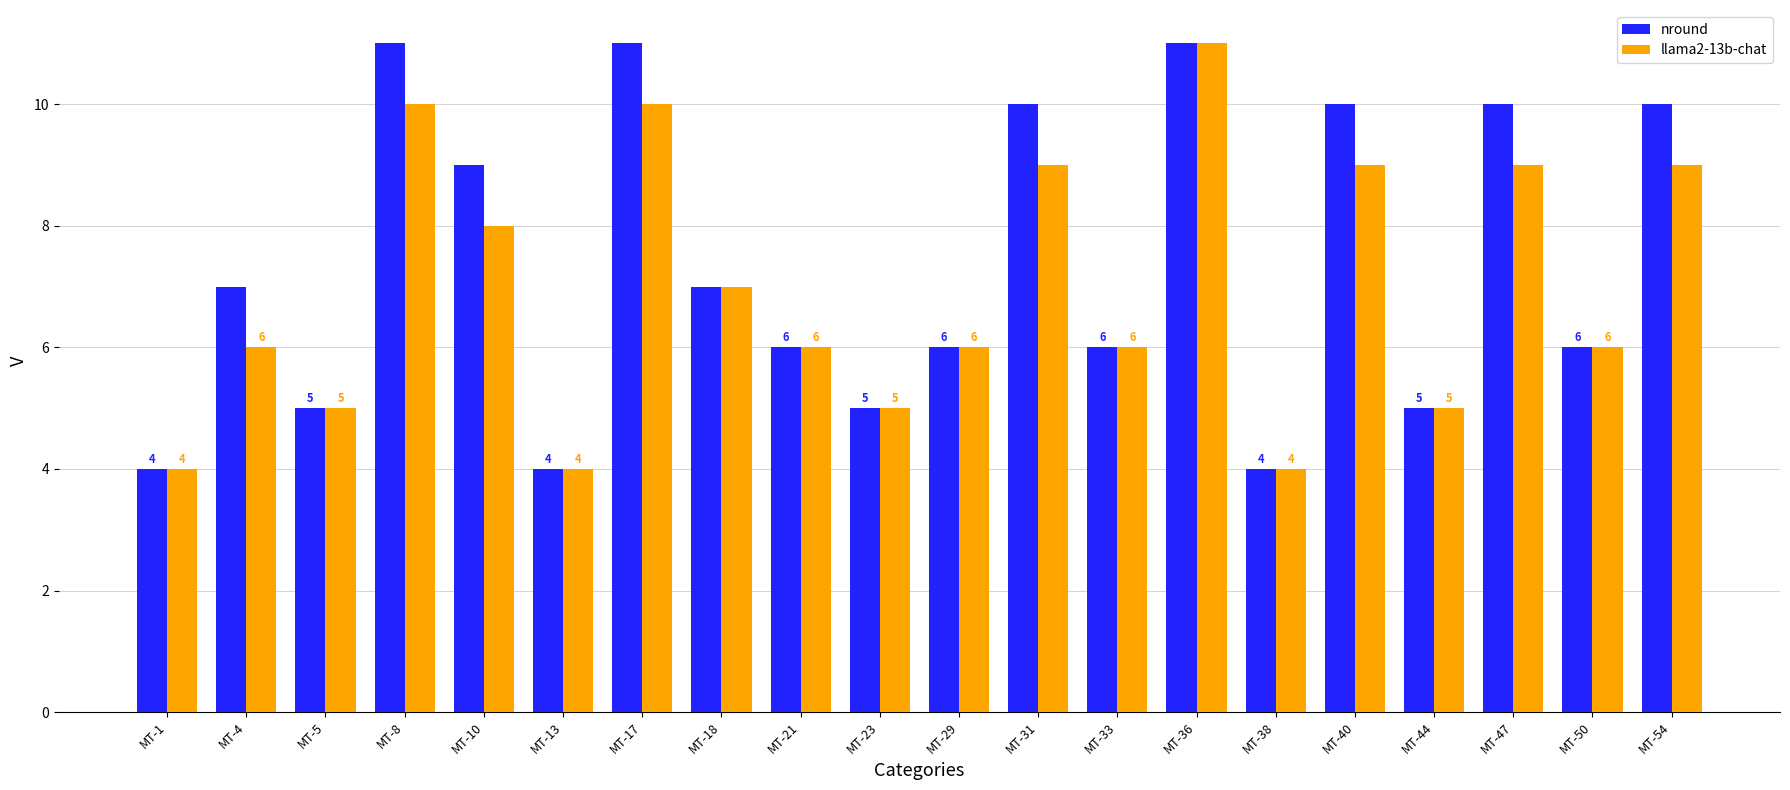

At MT-10, list the series in order from largest to smallest.

nround, llama2-13b-chat